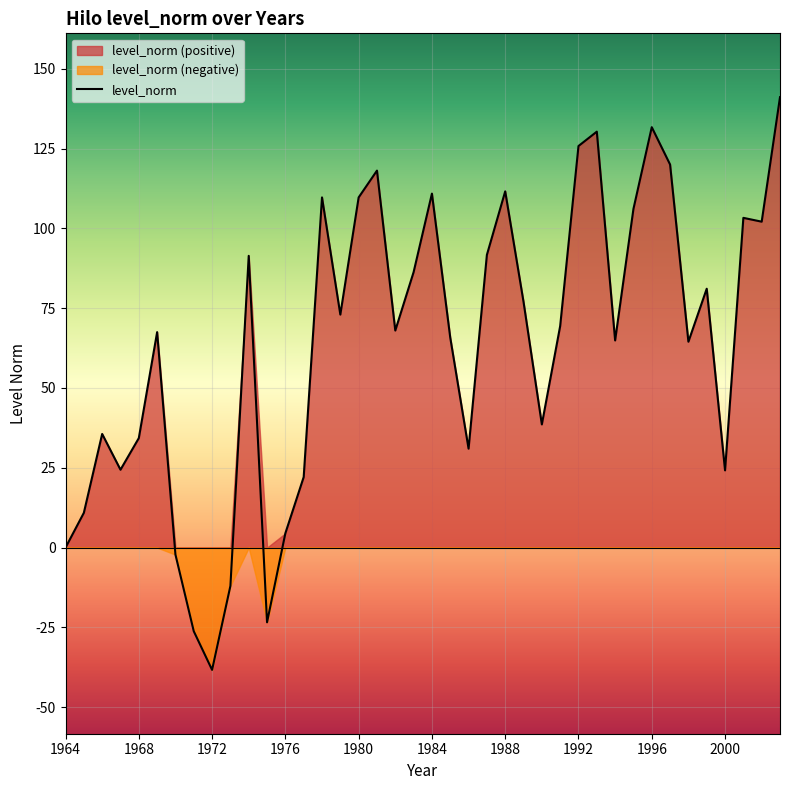

What is the minimum value for level_norm?

-38.3